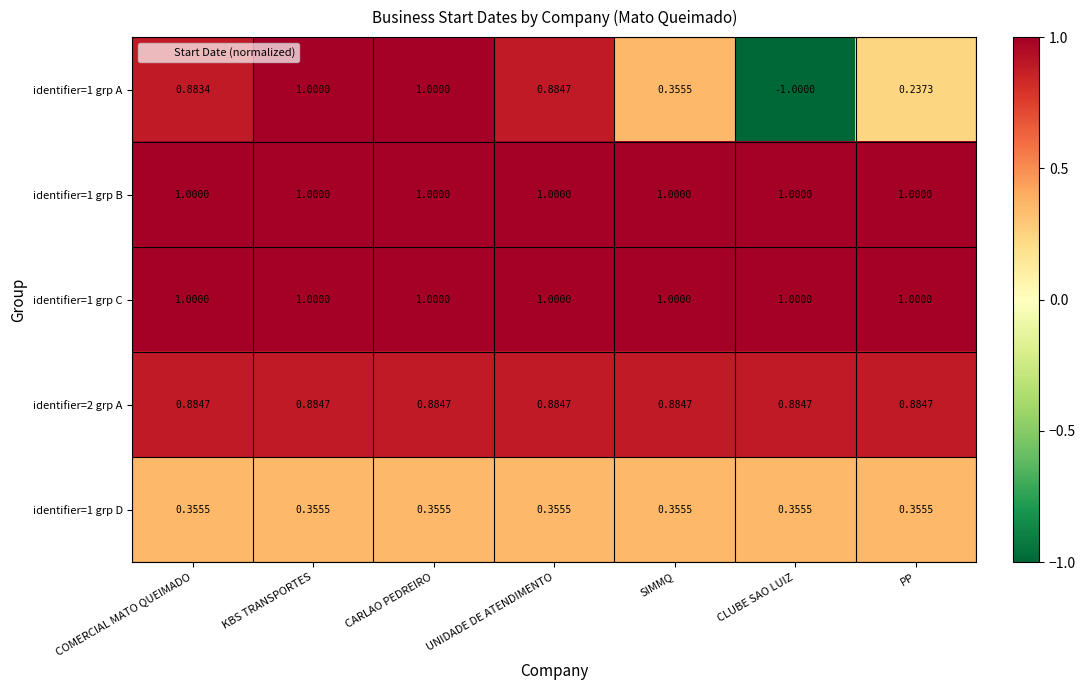

Is the value of identifier=1 grp C at COMERCIAL MATO QUEIMADO greater than the value of identifier=2 grp A at PP?

Yes